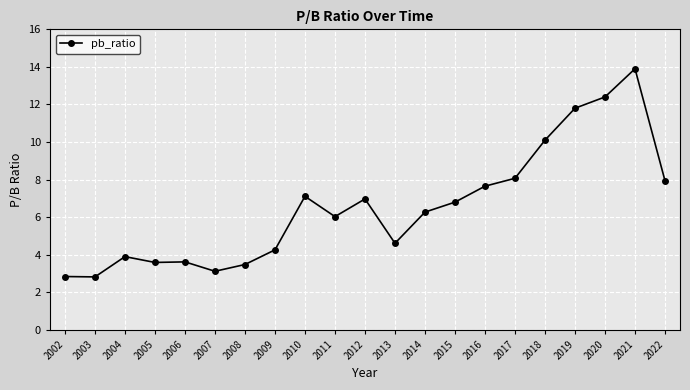

What is the approximate value at 2019?

11.8